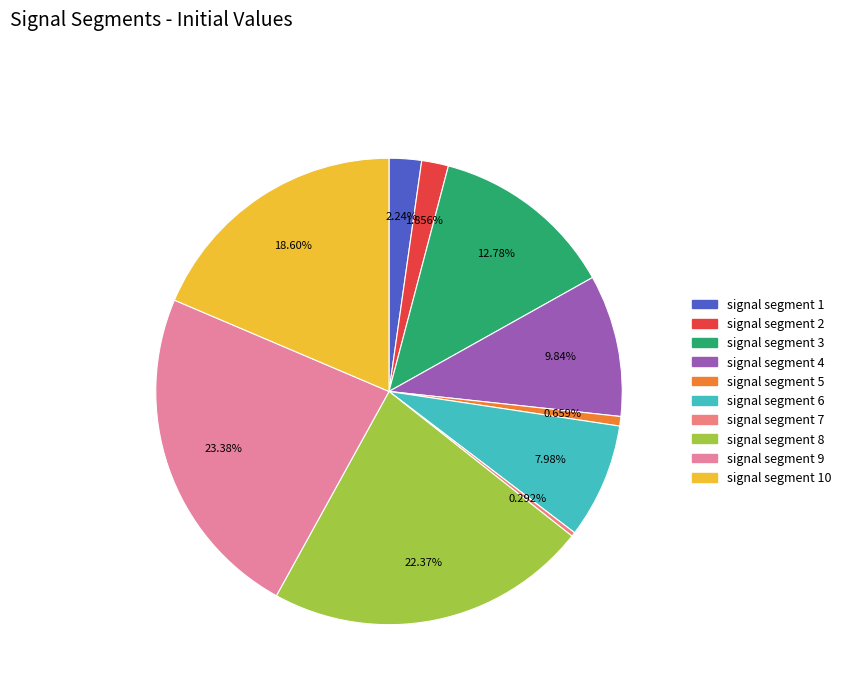

To the nearest percent, what is the difference between the signal segment 3 and signal segment 6 slice percentages?

5%